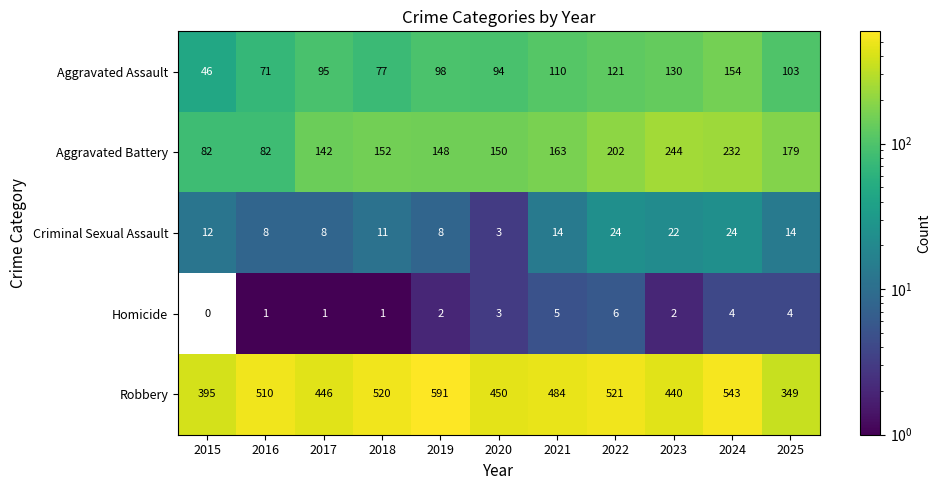

Between 2022 and 2024, which series saw the biggest shift?

Aggravated Assault